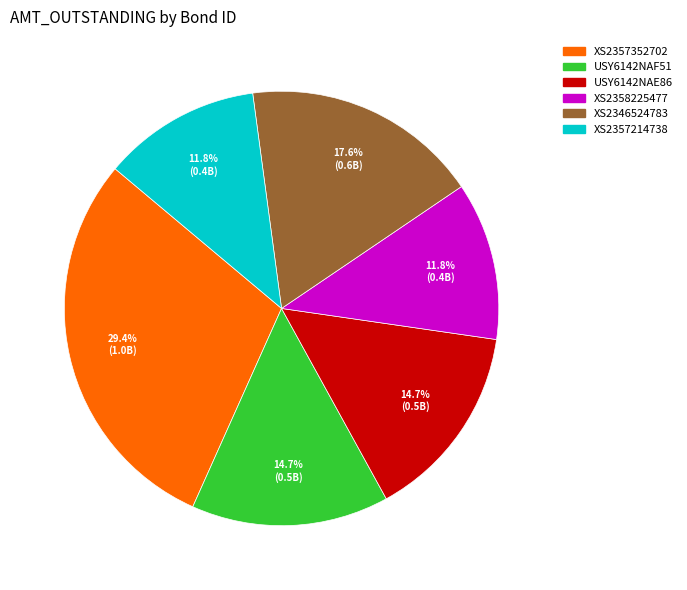

To the nearest percent, what portion does XS2358225477 represent?

12%